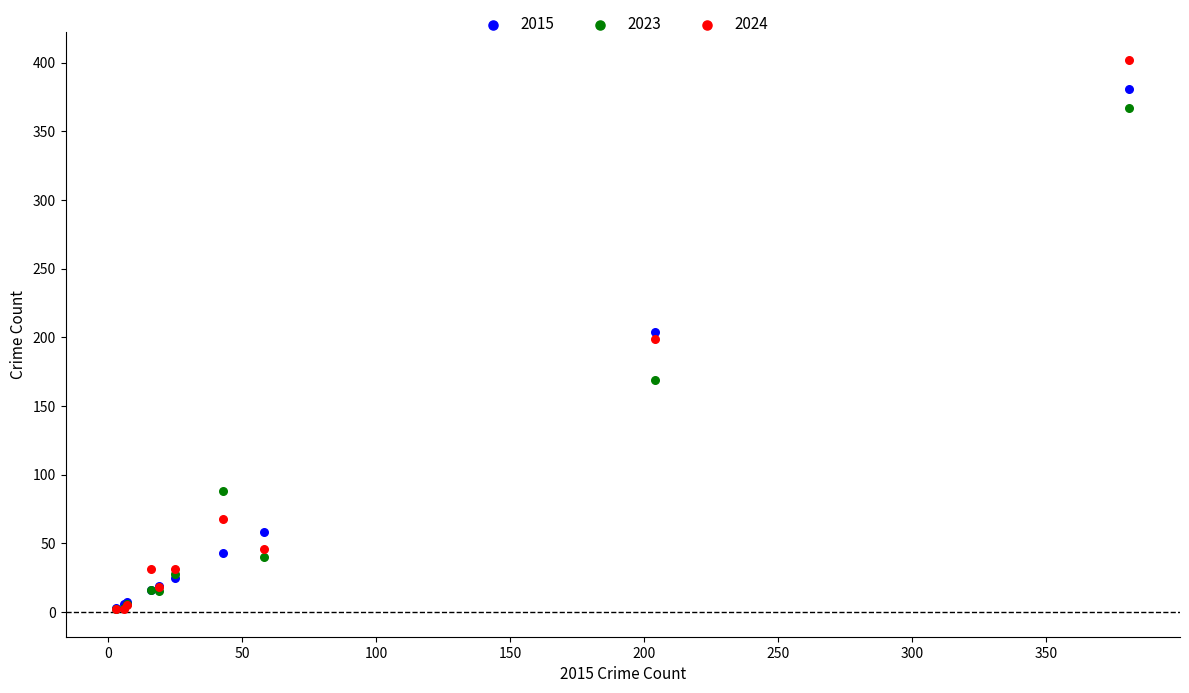

In the 2015 series, what Y value is closest to 192?

204